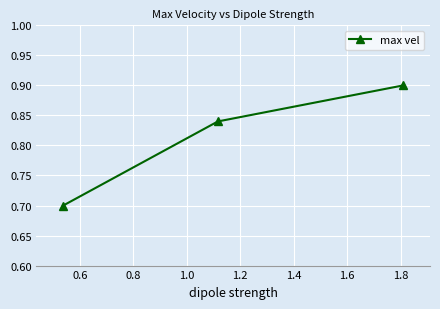

How many distinct data groups are displayed?

1